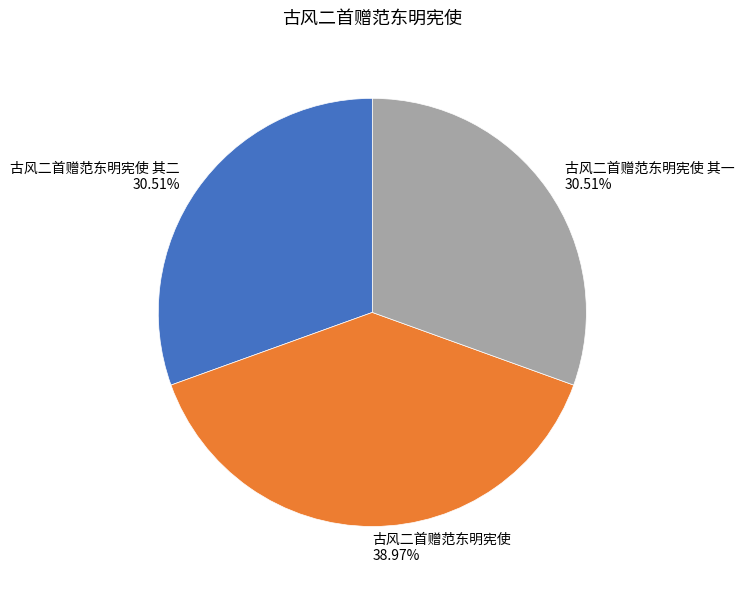

Approximately how many times larger is the value at 古风二首赠范东明宪使 其一 compared to 古风二首赠范东明宪使?

0.8